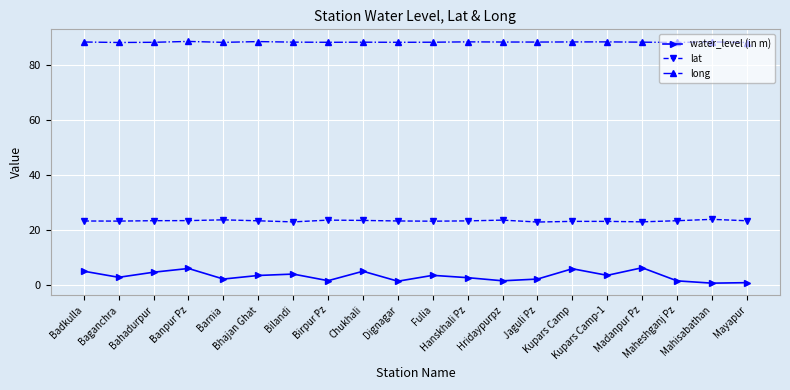

At which category does water_level (in m) reach its first local peak?

Banpur Pz